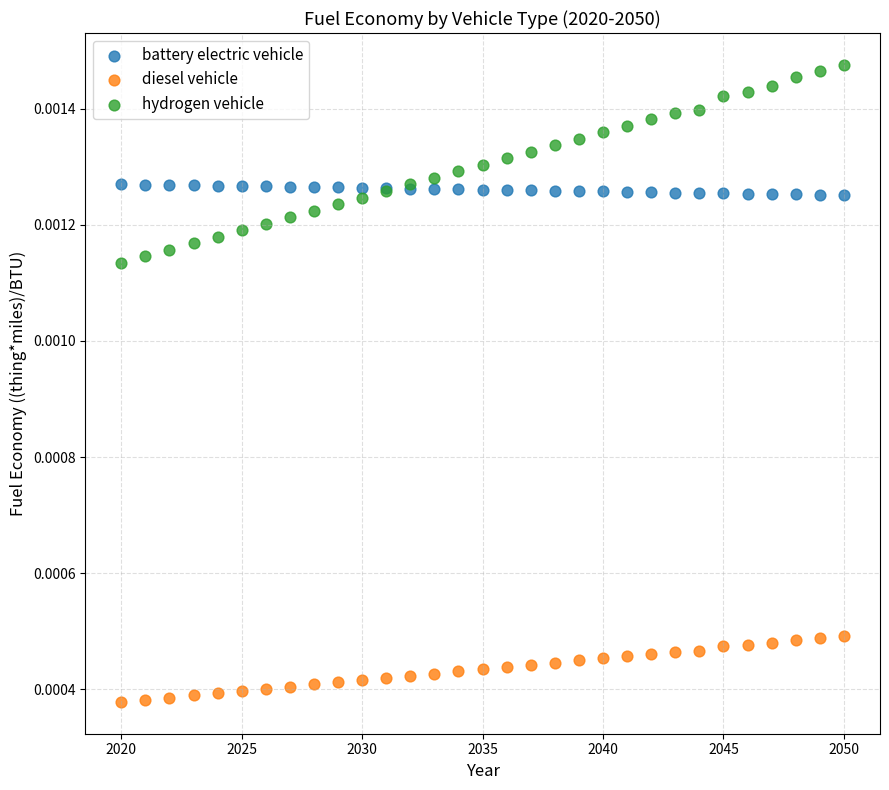

Which series contains the highest Y value?

hydrogen vehicle